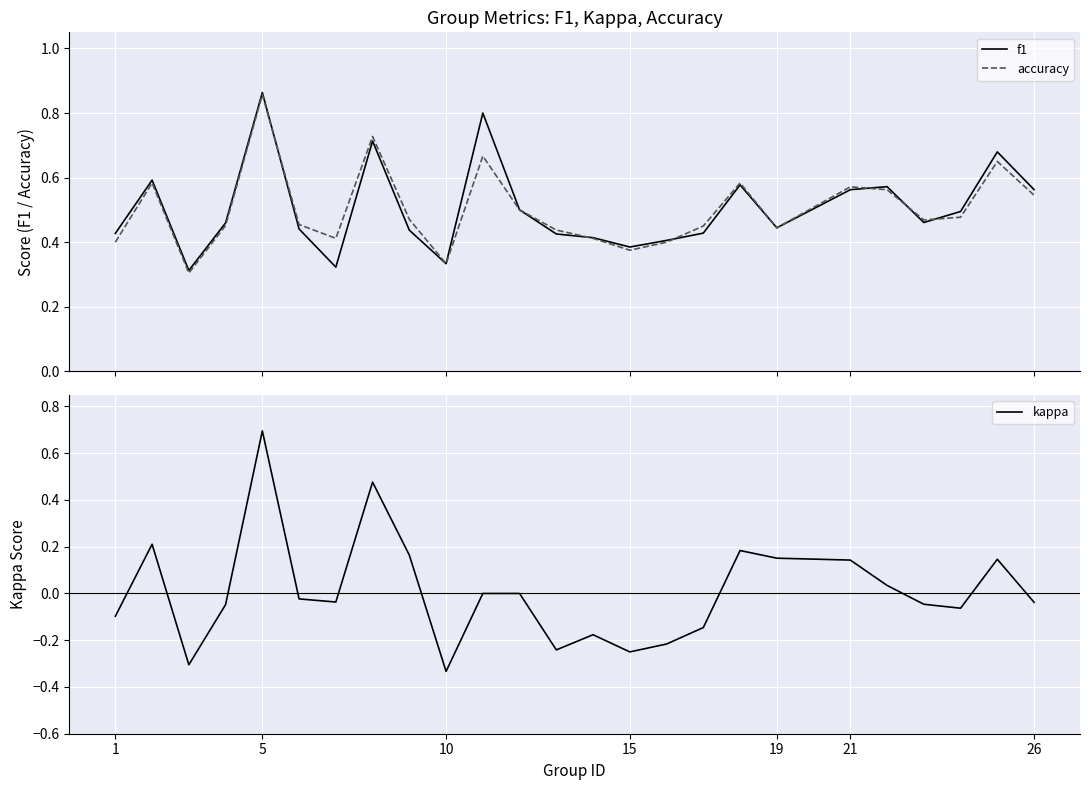

The value of kappa at 1 is -0.1. True or false?

True